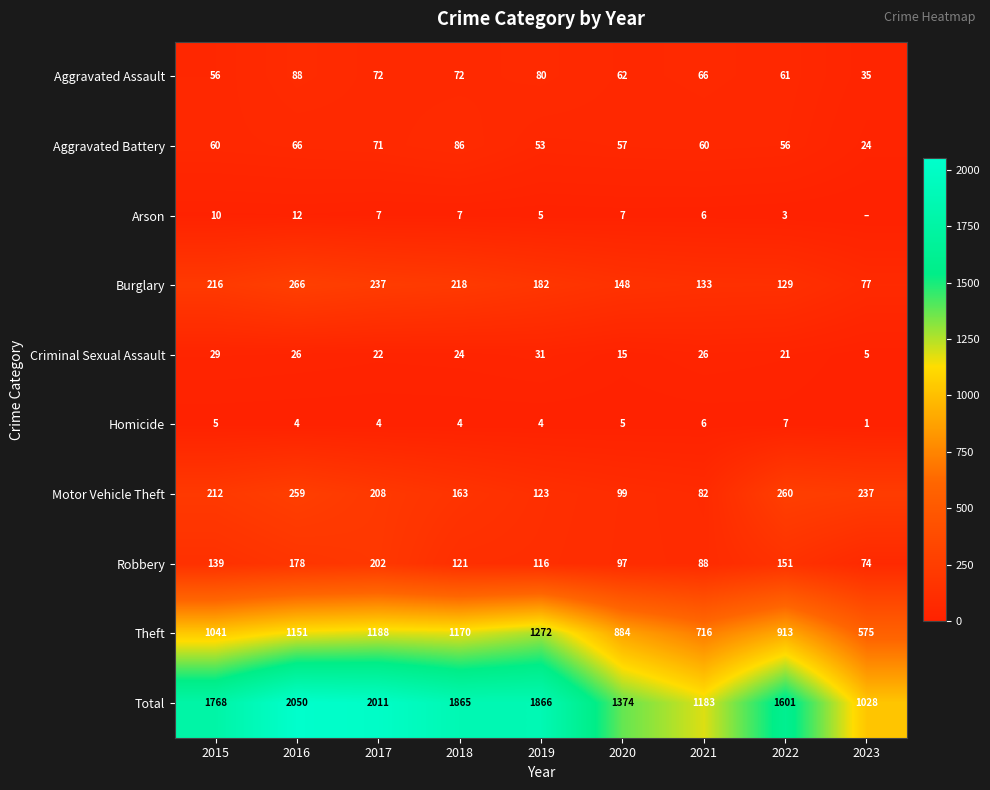

Where does the Criminal Sexual Assault series first go above 24?

2015